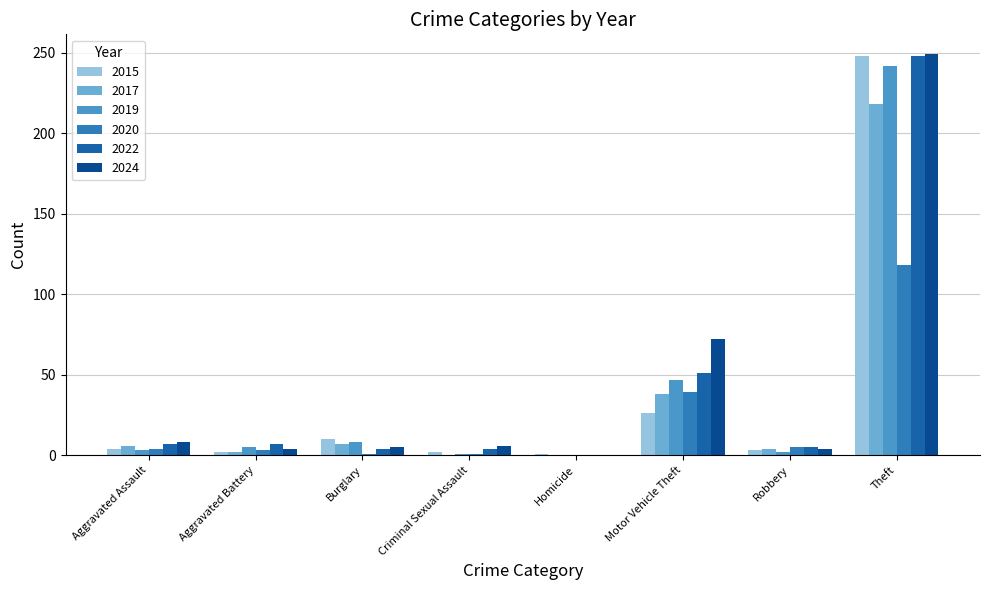

Is it true that 2019 equals 136 at Theft?

False